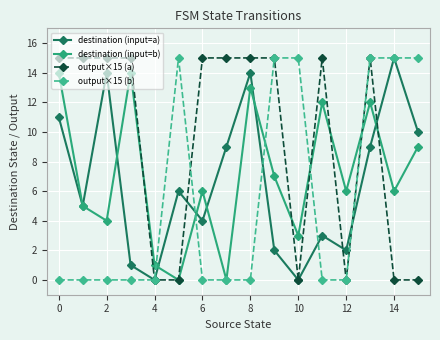

Which series has the largest total across all categories?

output×15 (a)